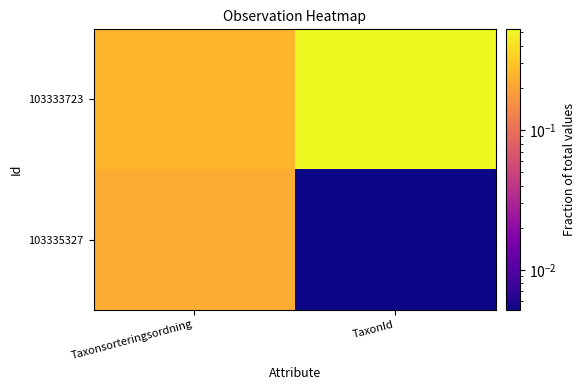

List the series in order of their peak value, highest first.

103333723, 103335327